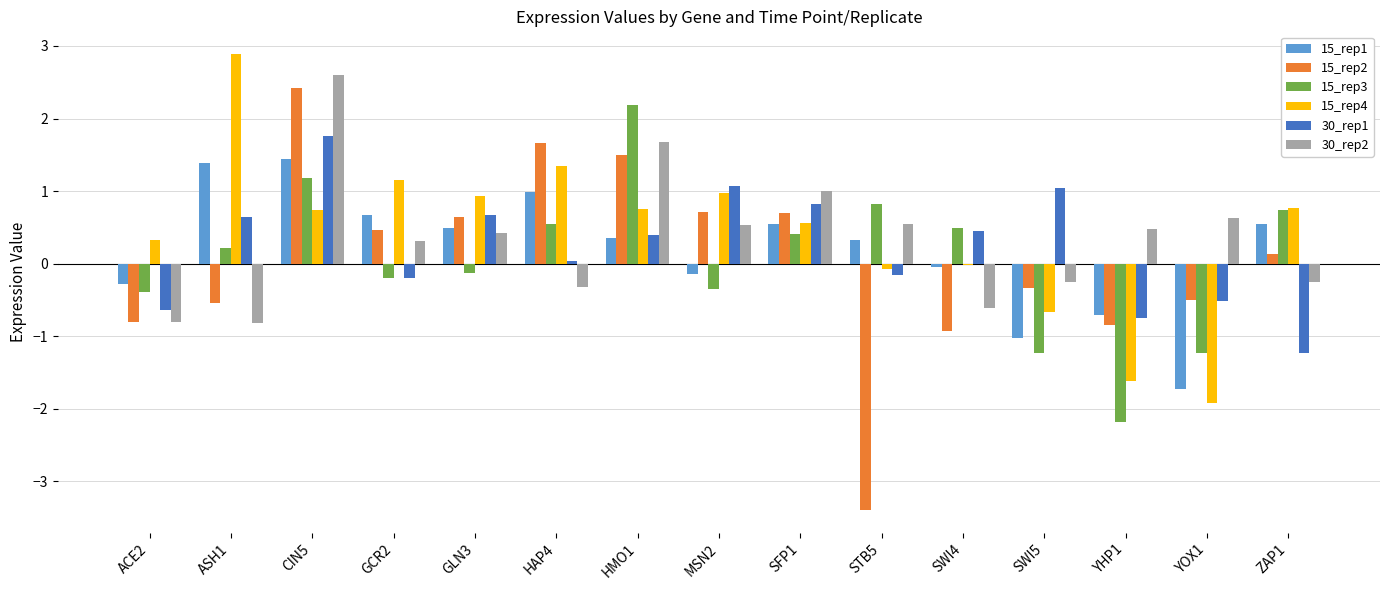

What is the greatest value displayed?

2.9